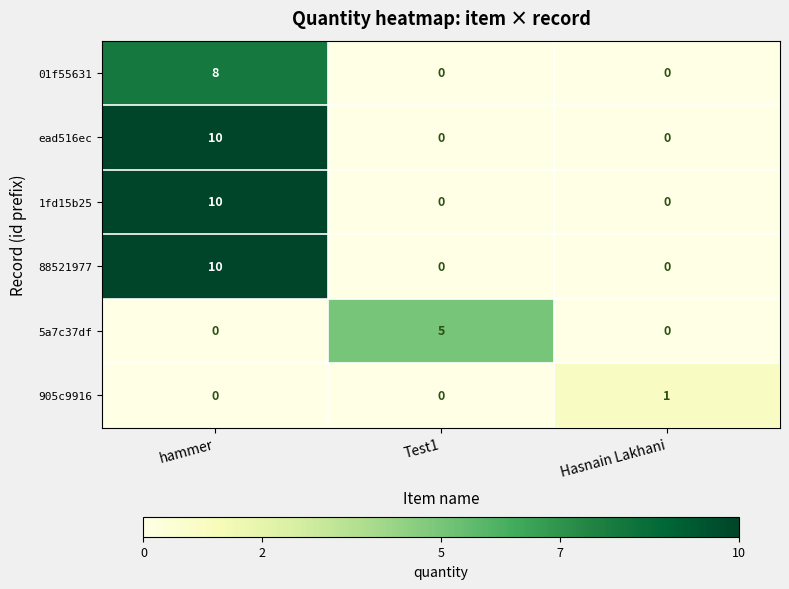

True or false: 01f55631 has a value of 4 at Test1.

False